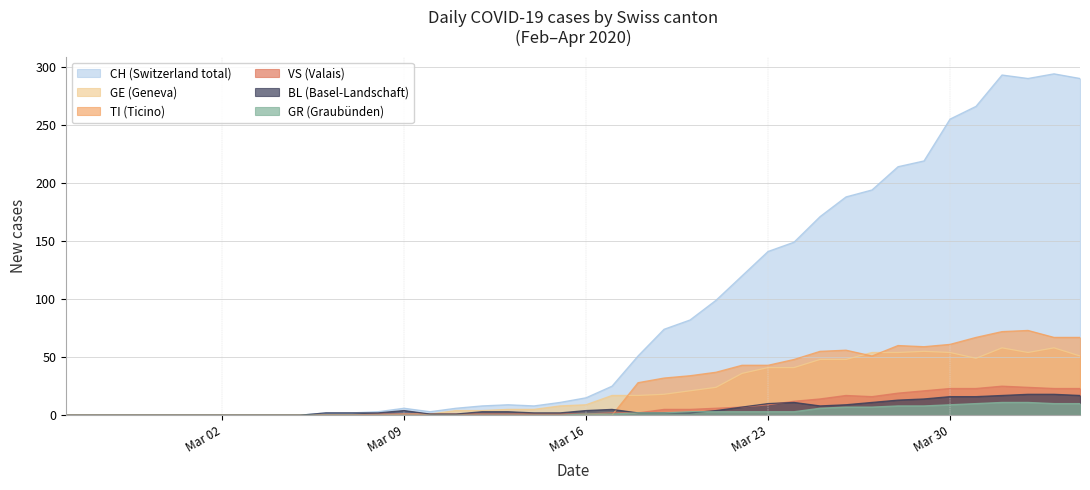

True or false: GR and CH intersect in this chart.

False